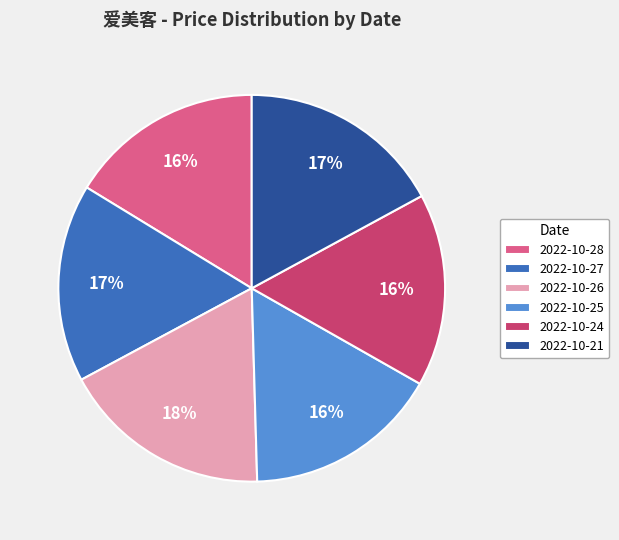

Is the sum of 2022-10-26 and 2022-10-25 greater than half?

No